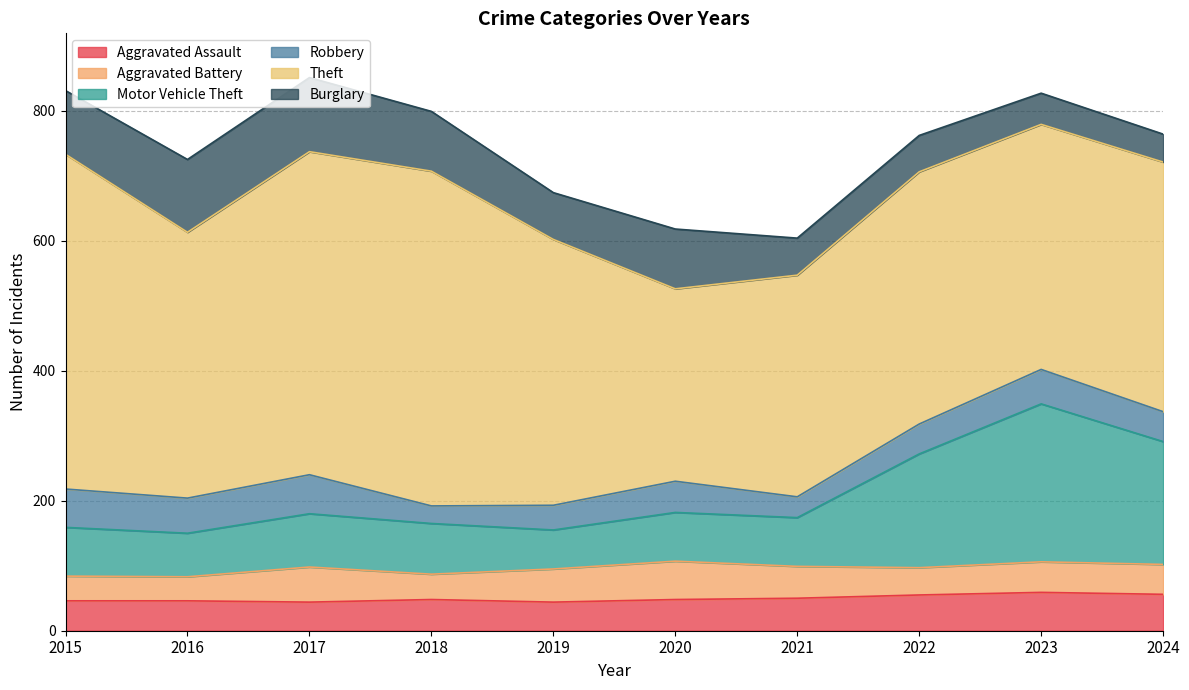

Between 2021 and 2023, which is larger?

2023